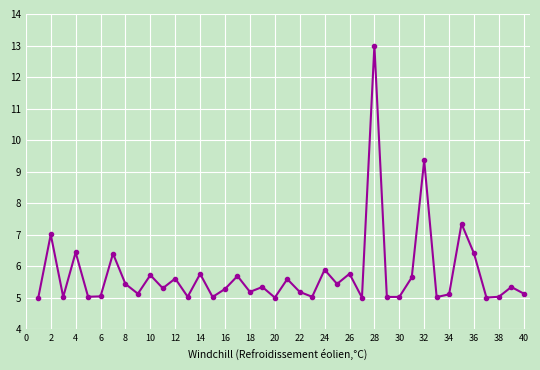

What is the value of the 13th point from the left?

5.0